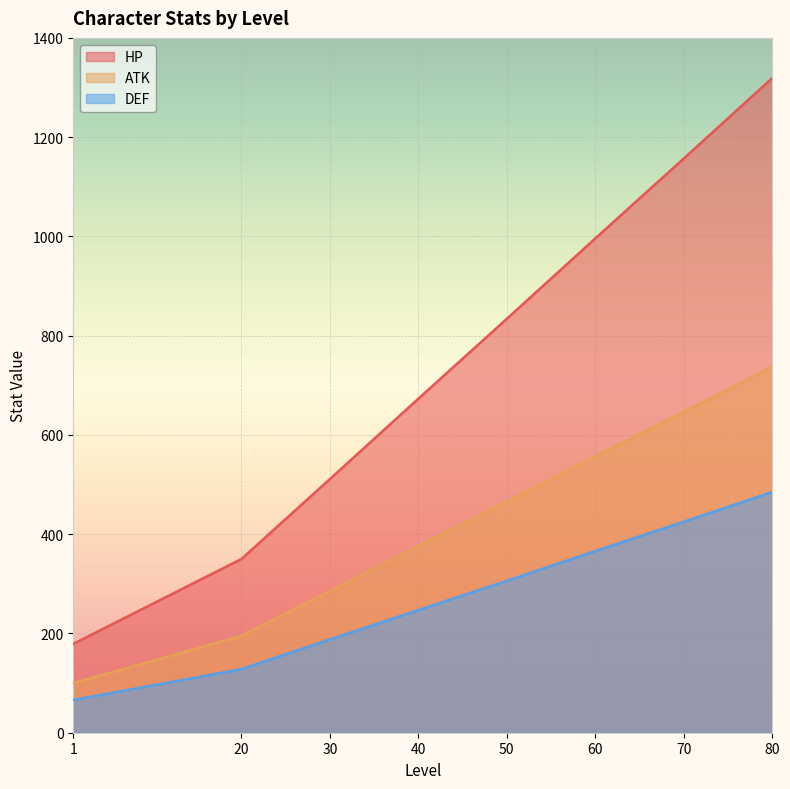

What are all the series names shown in the legend?

HP, ATK, DEF